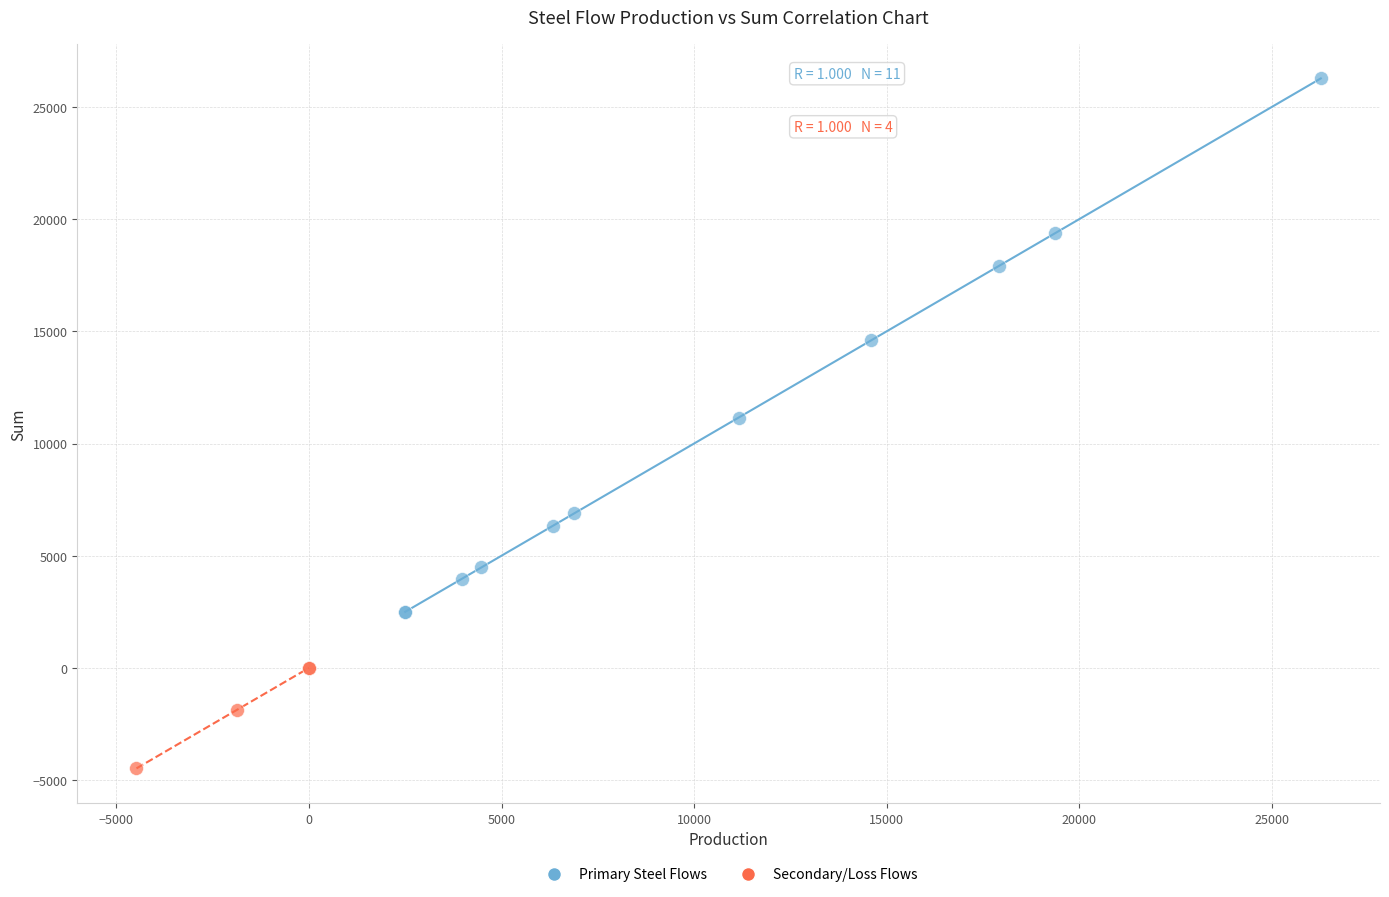

Which series reaches the maximum Y coordinate?

Primary Steel Flows